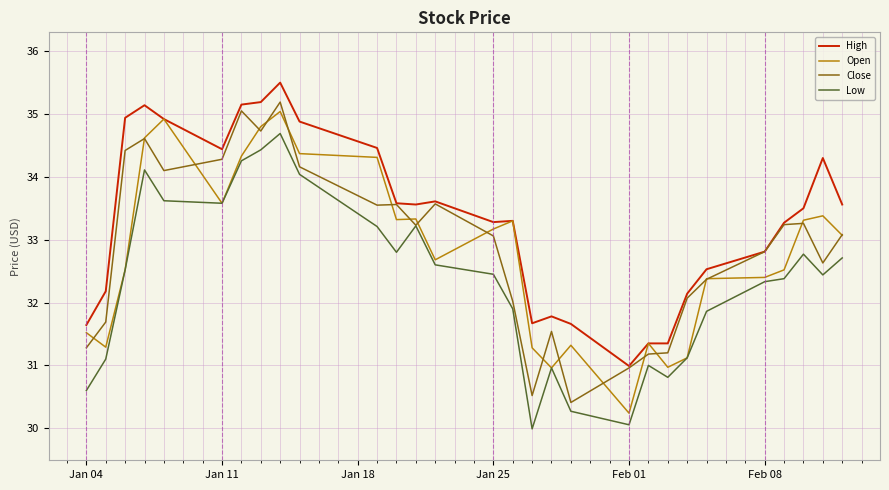

Which series has the largest total across all categories?

High